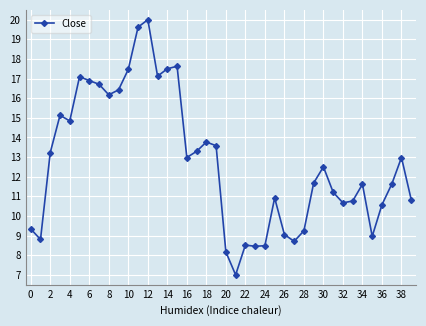

What is the minimum value shown in the chart?

7.0